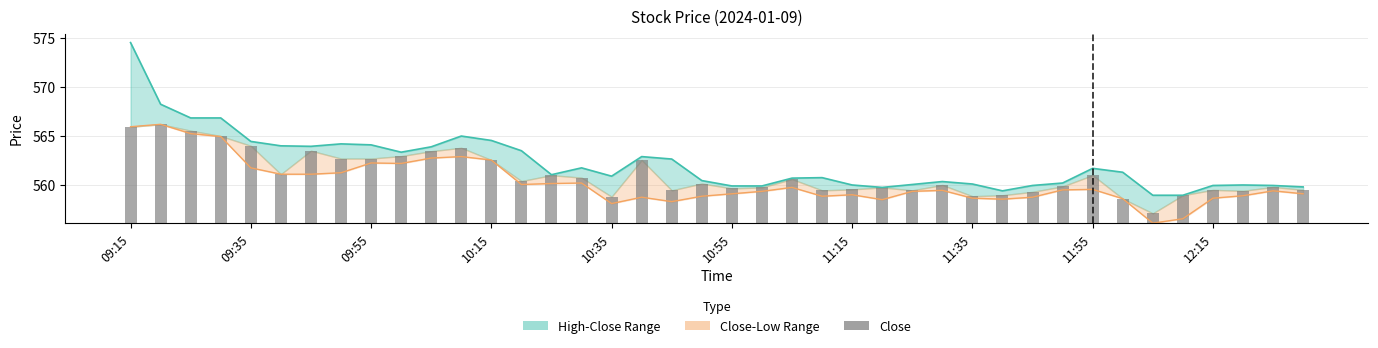

Are the bars grouped side by side (vs. stacked)?

No